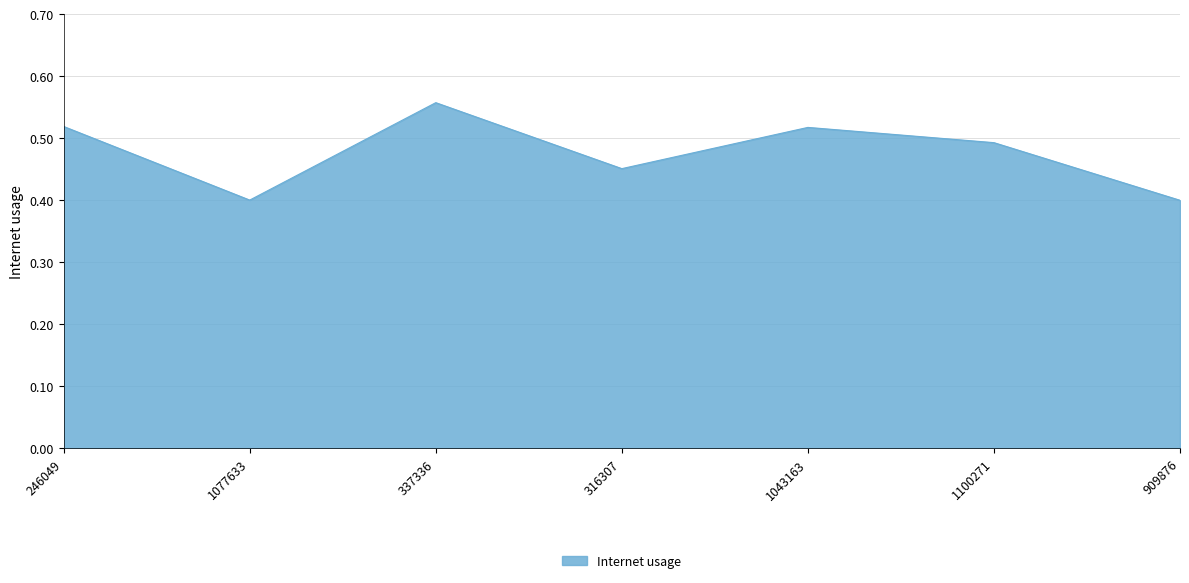

At which category does the data reach its first local peak?

337336